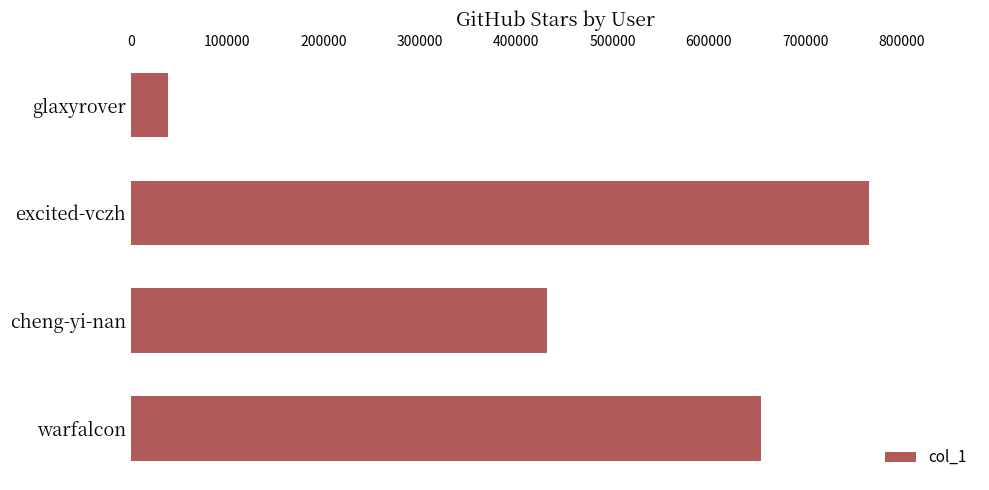

Count the number of categories in the chart.

4